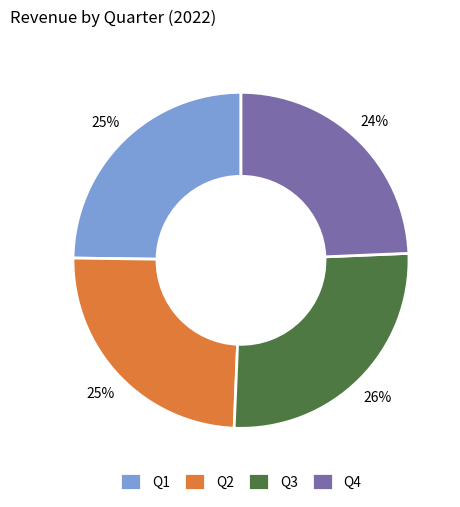

Which category has the biggest portion of the pie?

Q3